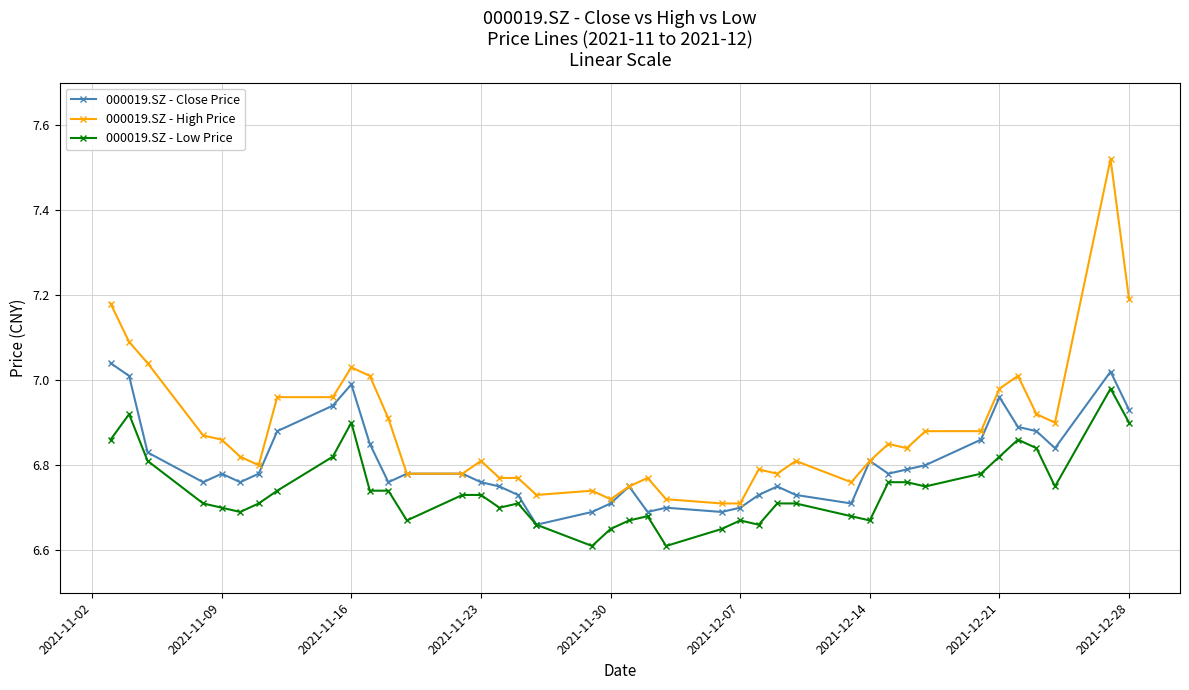

What are all the series names shown in the legend?

000019.SZ - Close Price, 000019.SZ - High Price, 000019.SZ - Low Price